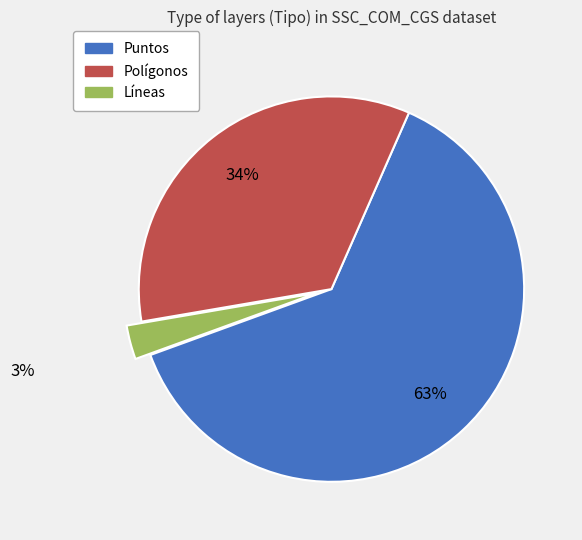

Which slice is the largest?

Puntos